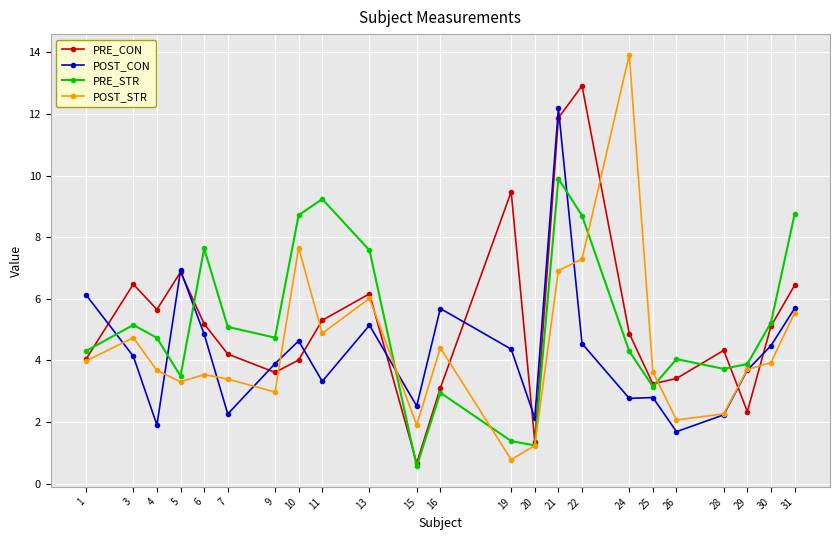

At 26, list the series in order from smallest to largest.

POST_CON, POST_STR, PRE_CON, PRE_STR